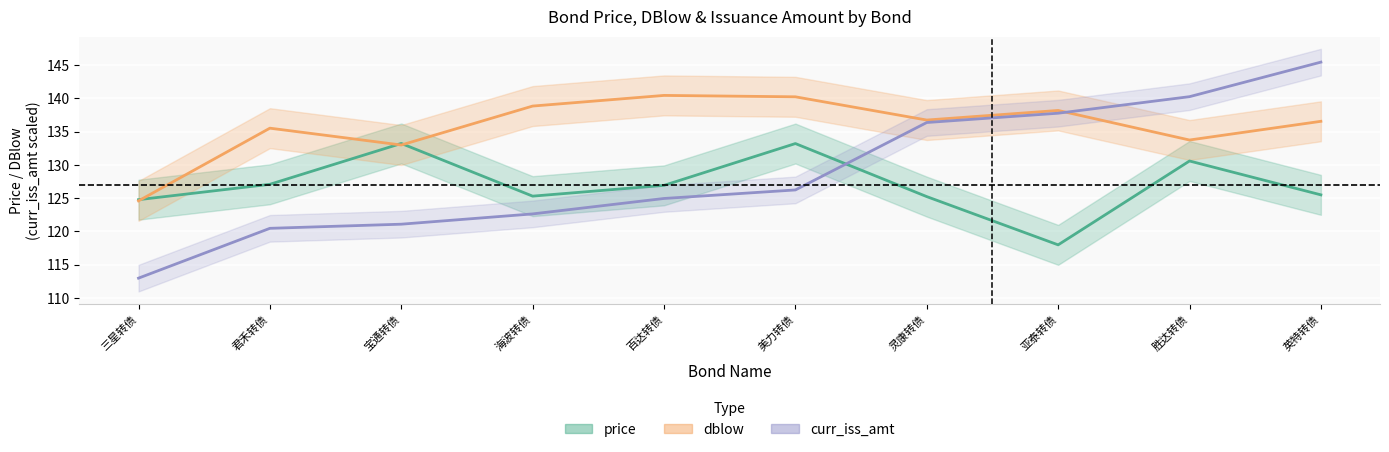

Which label corresponds to the largest value in the chart?

英特转债